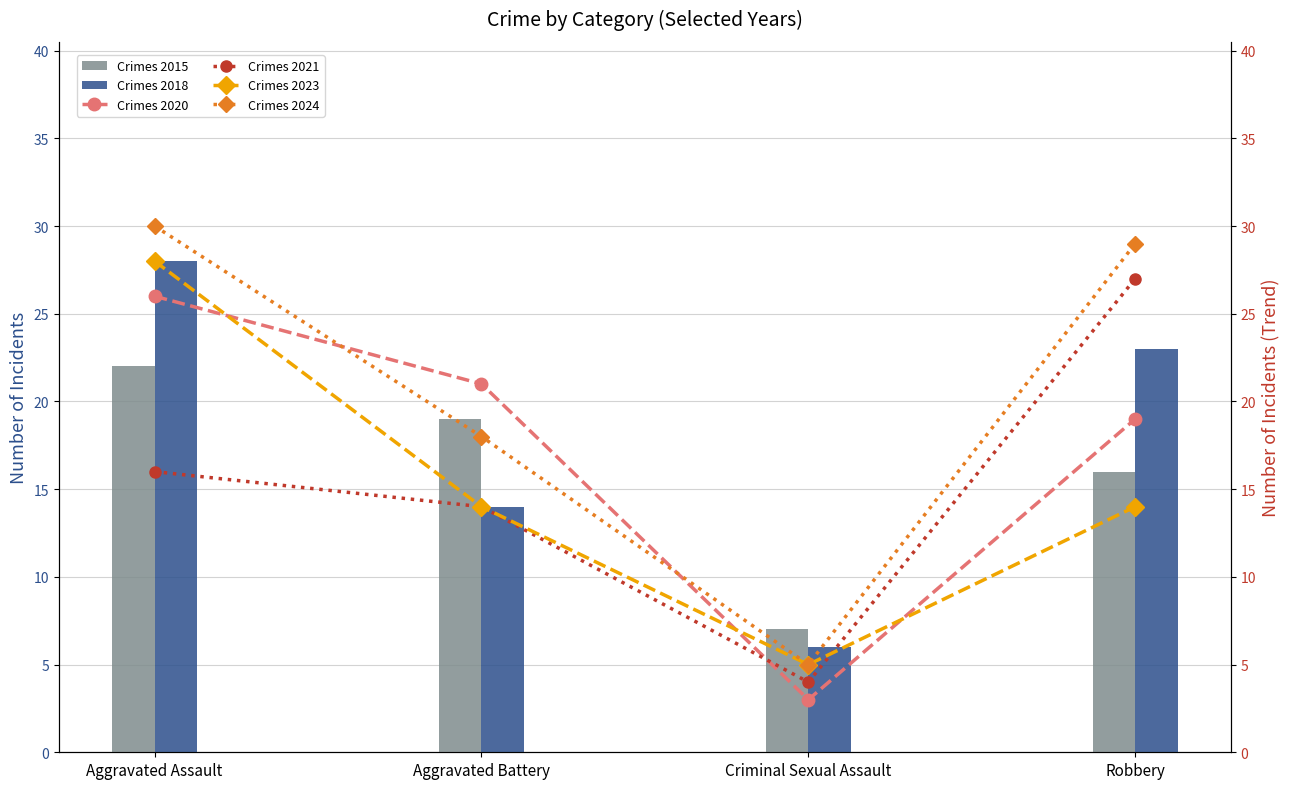

What is the difference between the Crimes 2023 values at Criminal Sexual Assault and Robbery?

9